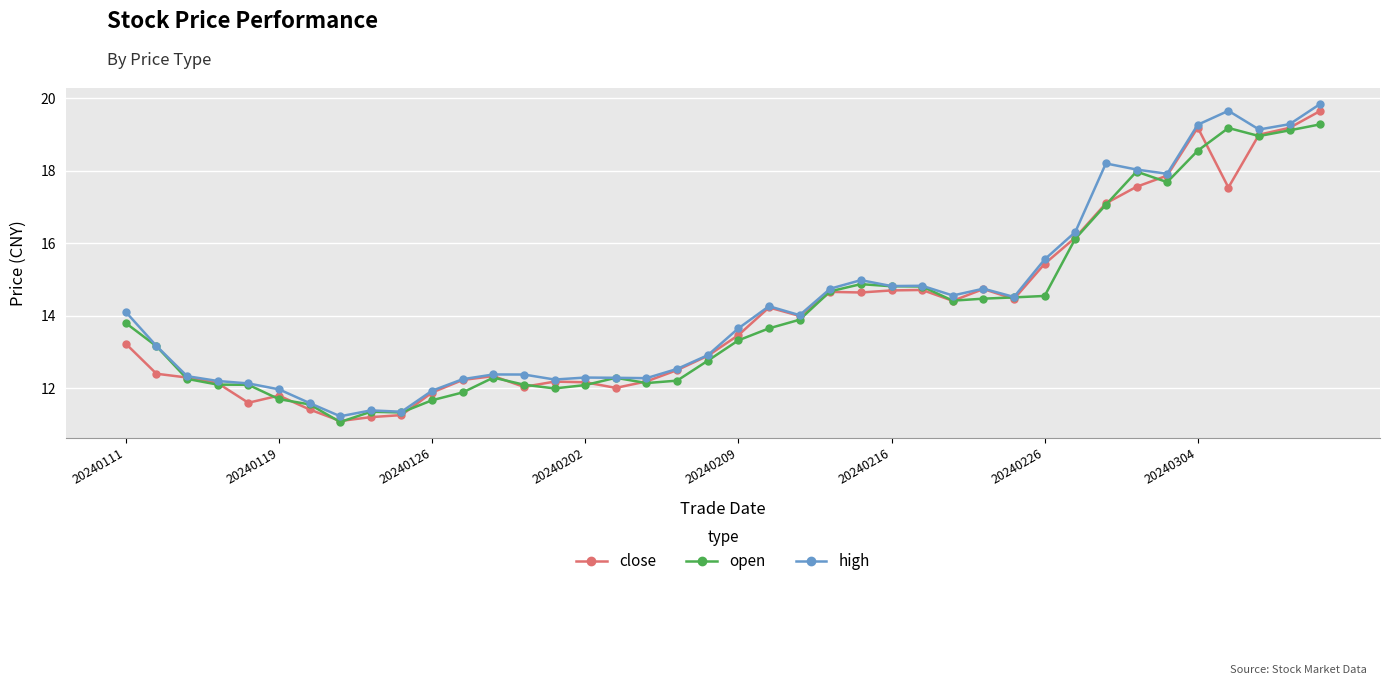

What is the value of the open point at the 33rd from the left?

17.1